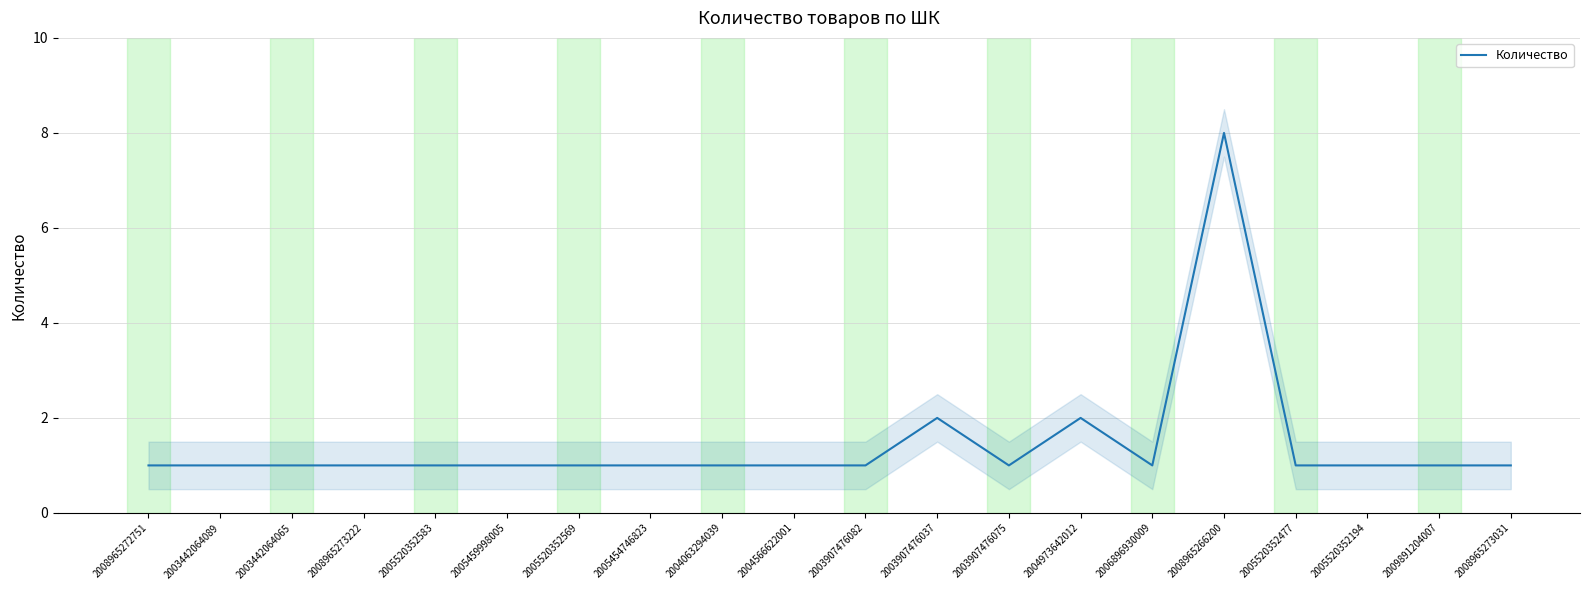

What is the label of the 4th point from the left?

2008965273222